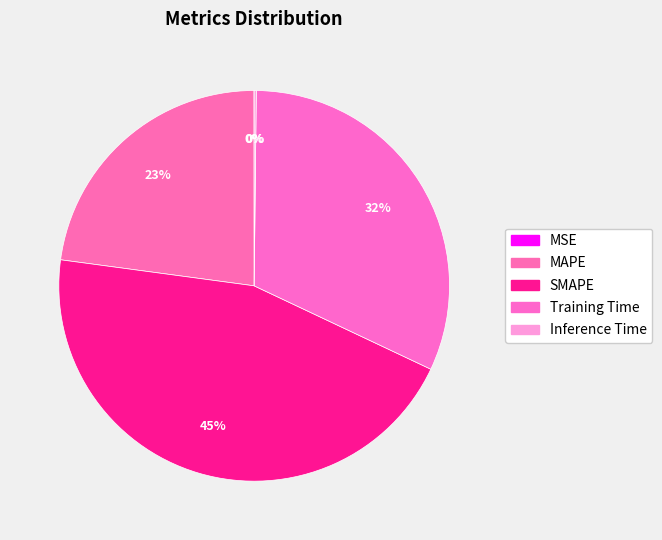

Does Training Time represent more than half of the total?

No